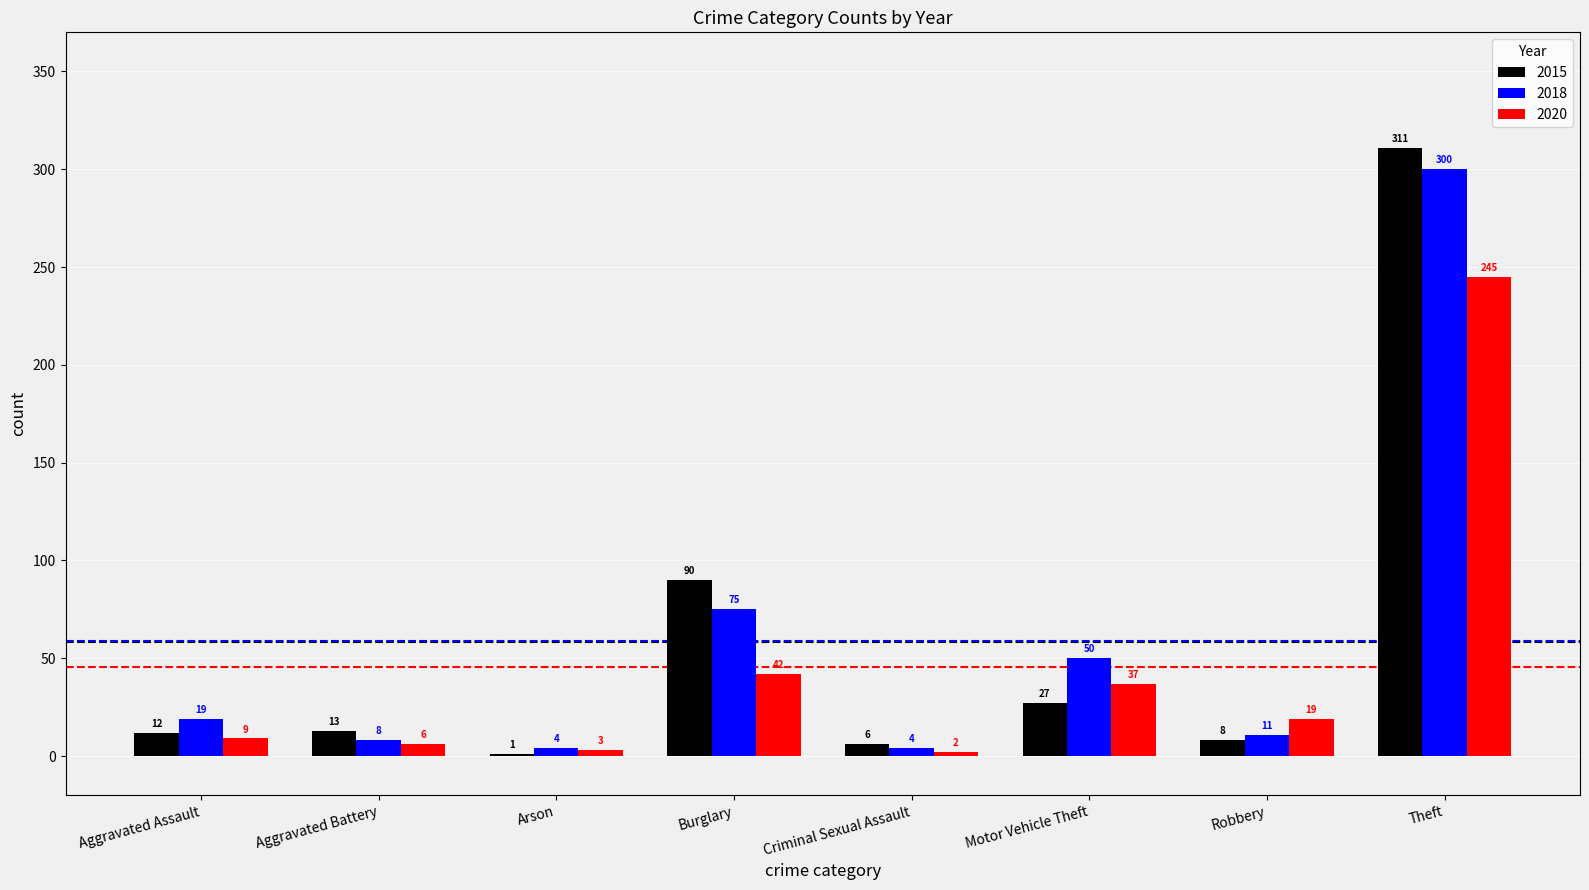

How many data points does each series have?

8